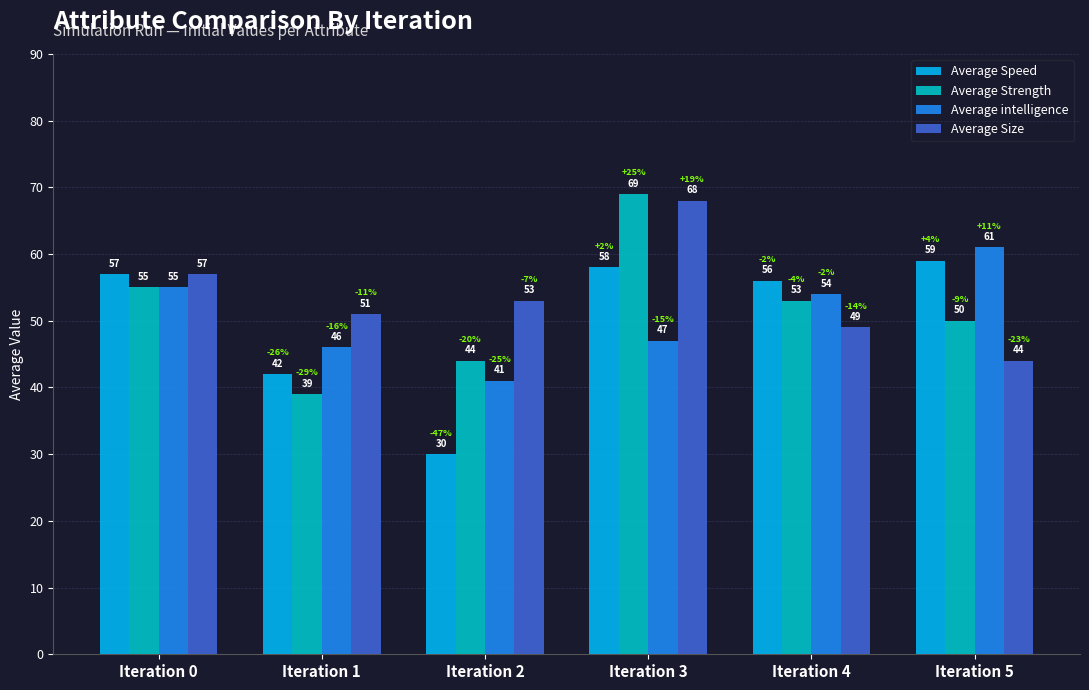

What is the total value across all series at Iteration 1?

178